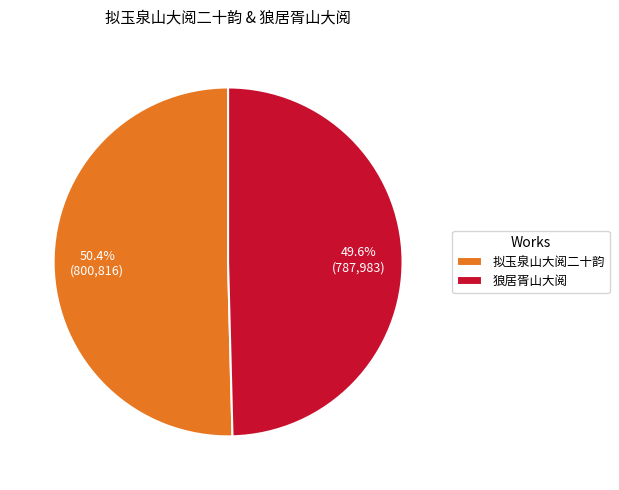

To the nearest percent, what is the combined percentage of 狼居胥山大阅 and 拟玉泉山大阅二十韵?

100%